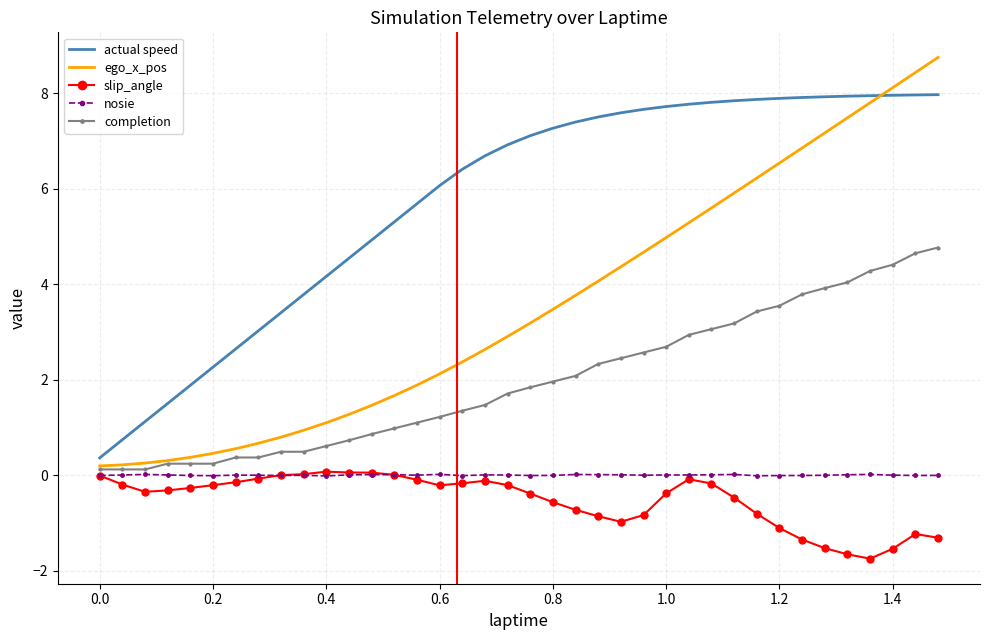

Which series has the largest total across all categories?

actual speed